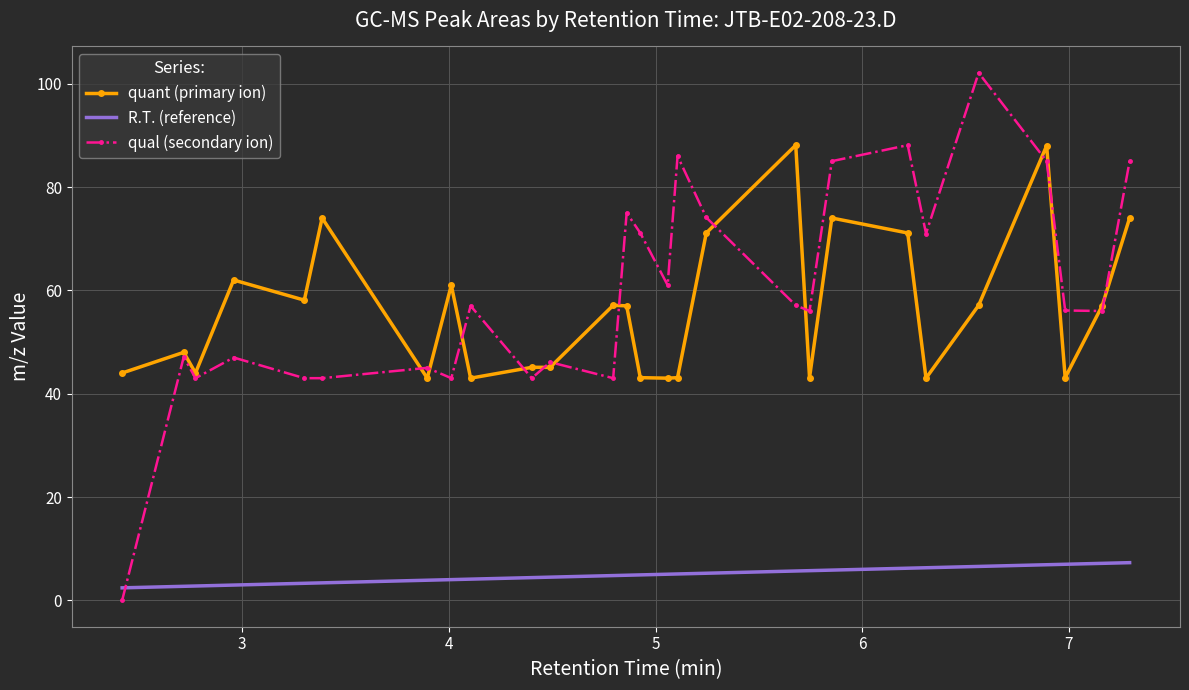

Which series has the largest range (max minus min)?

qual (secondary ion)